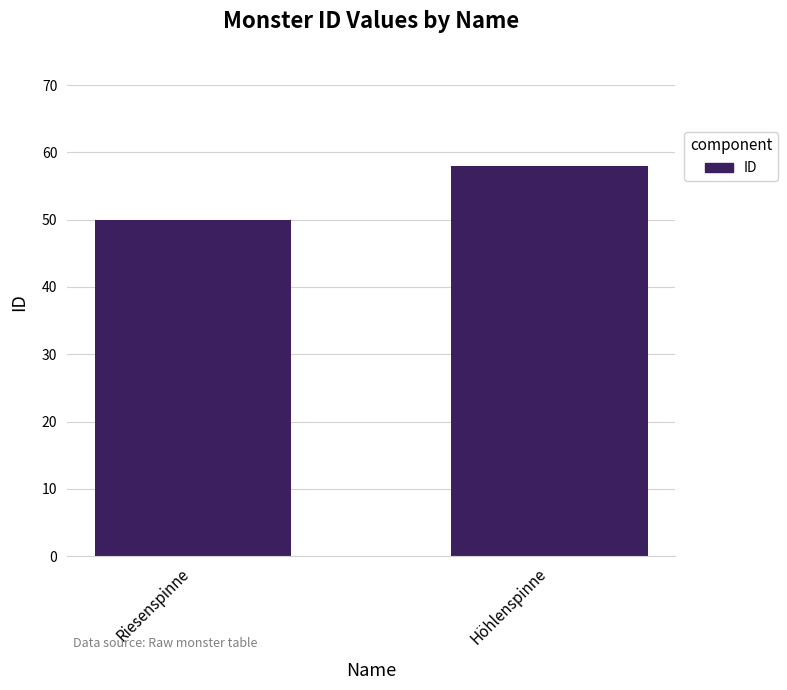

Which label corresponds to the smallest value in the chart?

Riesenspinne